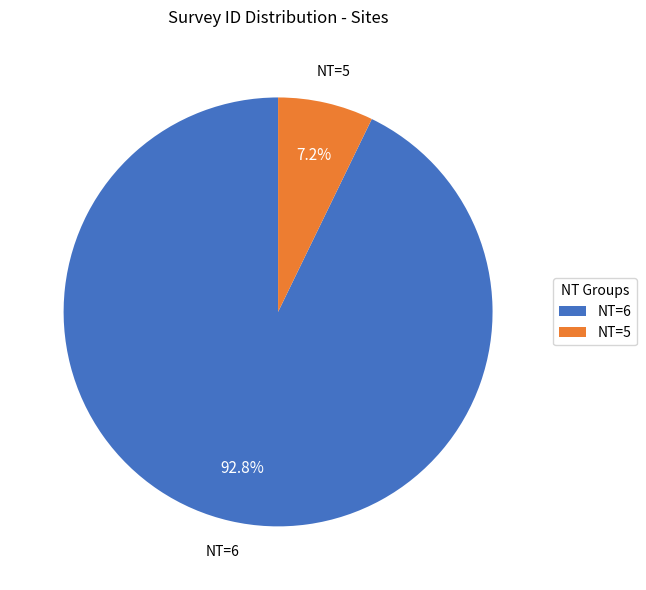

How much of the chart is everything except NT=5?

92.8%